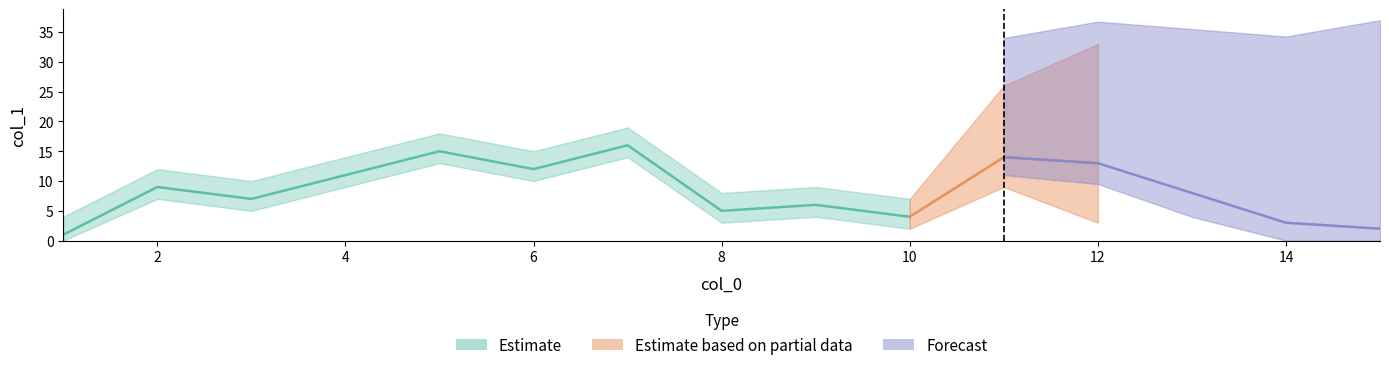

At which category is the sum across all series the highest?

11